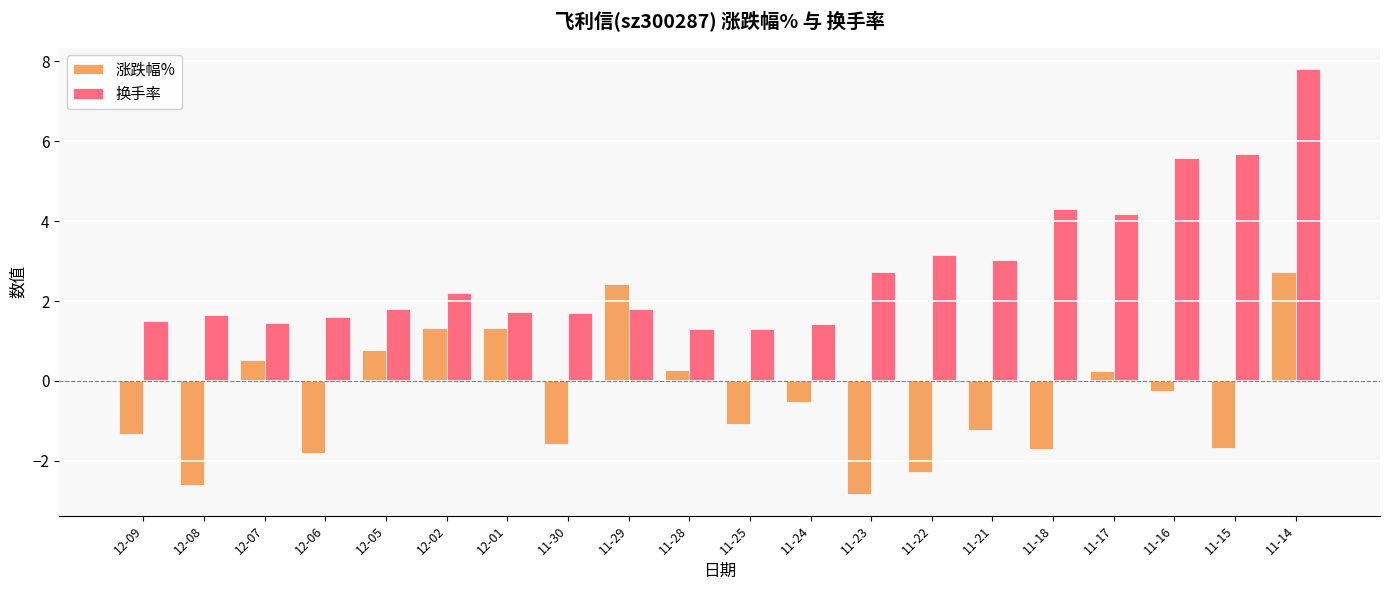

How many series are shown in this chart?

2